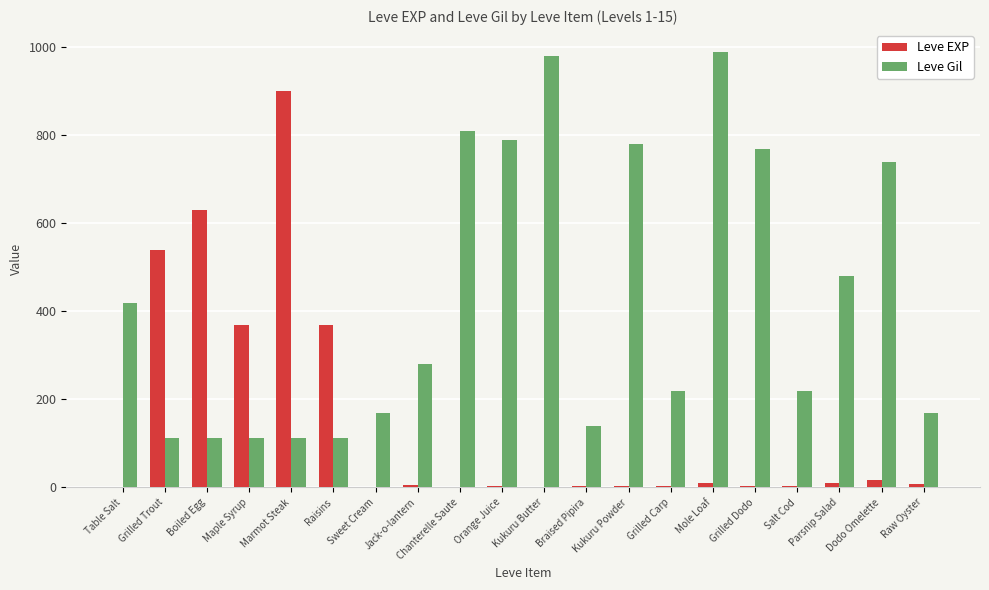

At which label is Leve Gil closest to 551?

Parsnip Salad